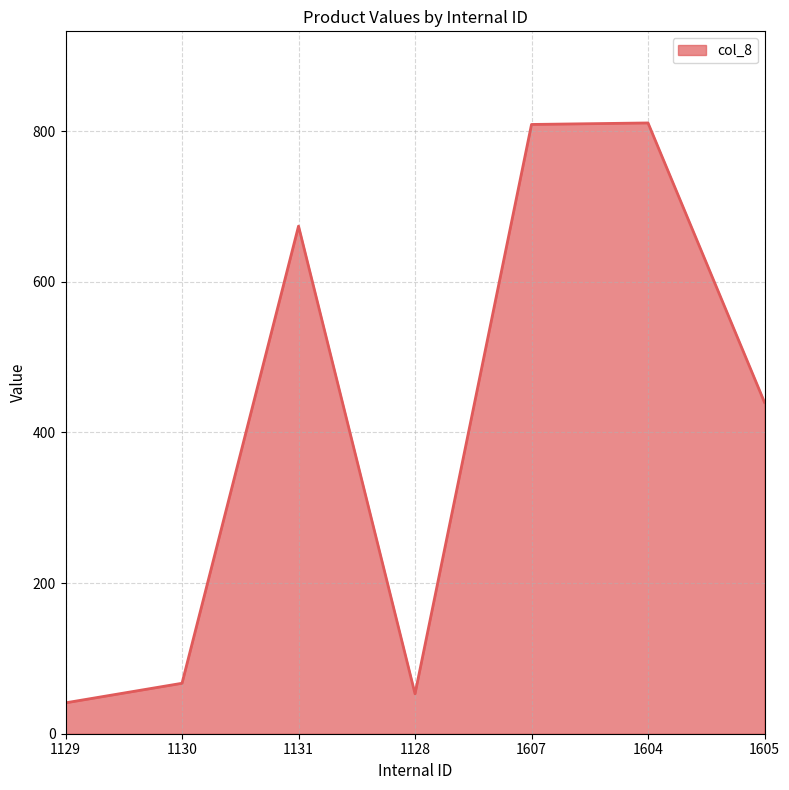

Where is the data nearest to the value 426?

1605